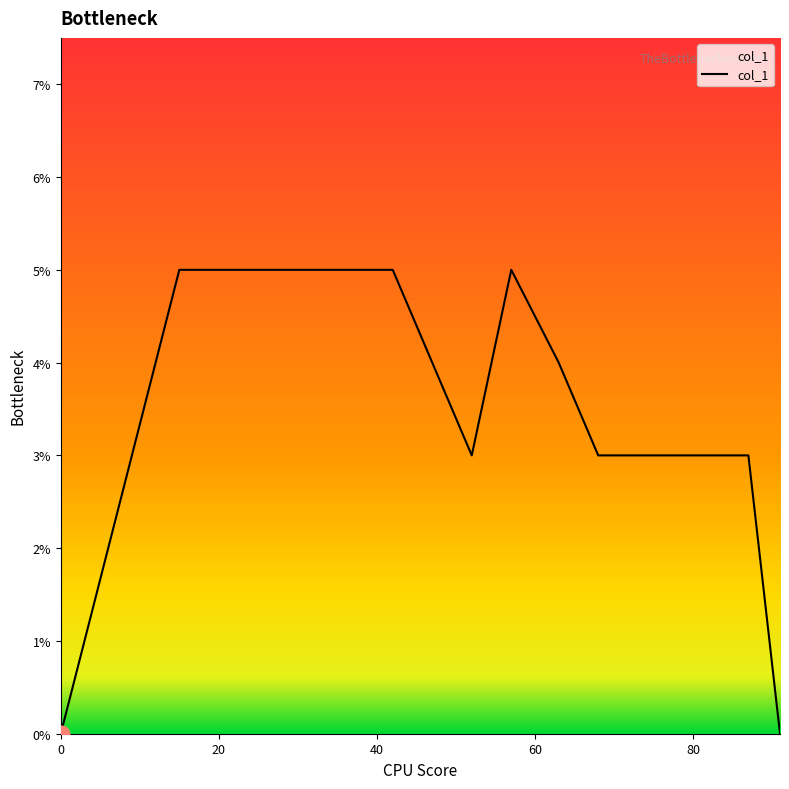

Is this an area chart (filled region under the line)?

Yes